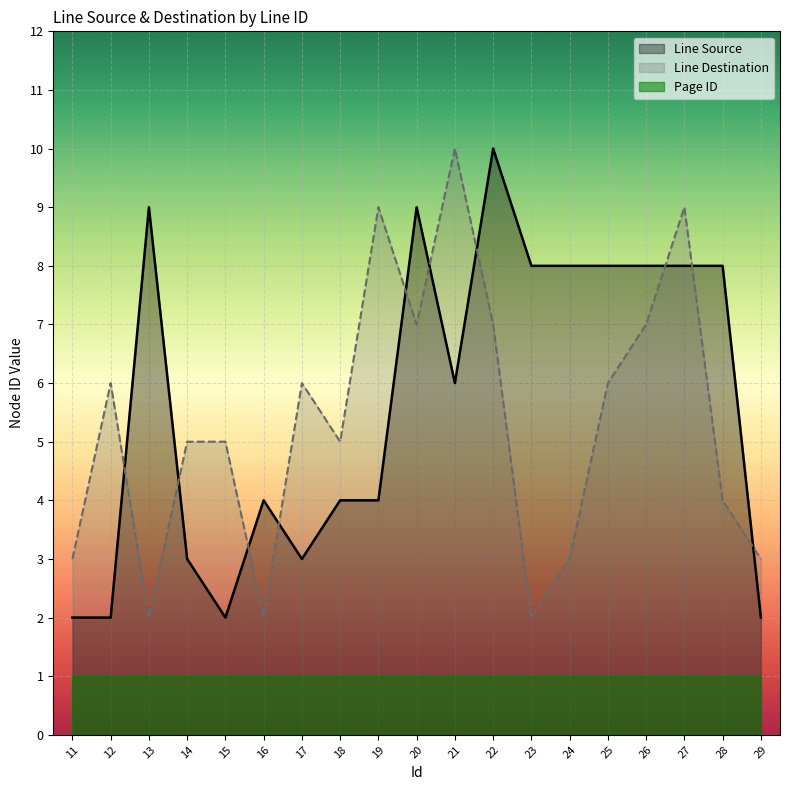

What are all the series names shown in the legend?

Line Source, Line Destination, Page ID